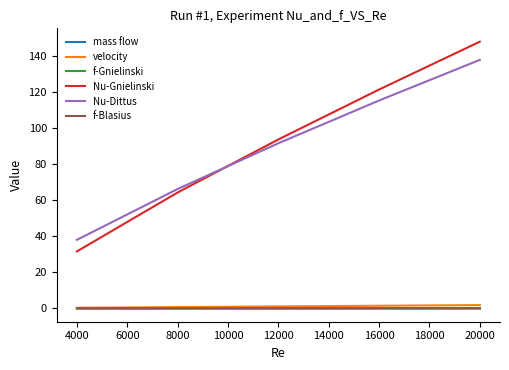

How many times do Nu-Gnielinski and Nu-Dittus cross each other?

1